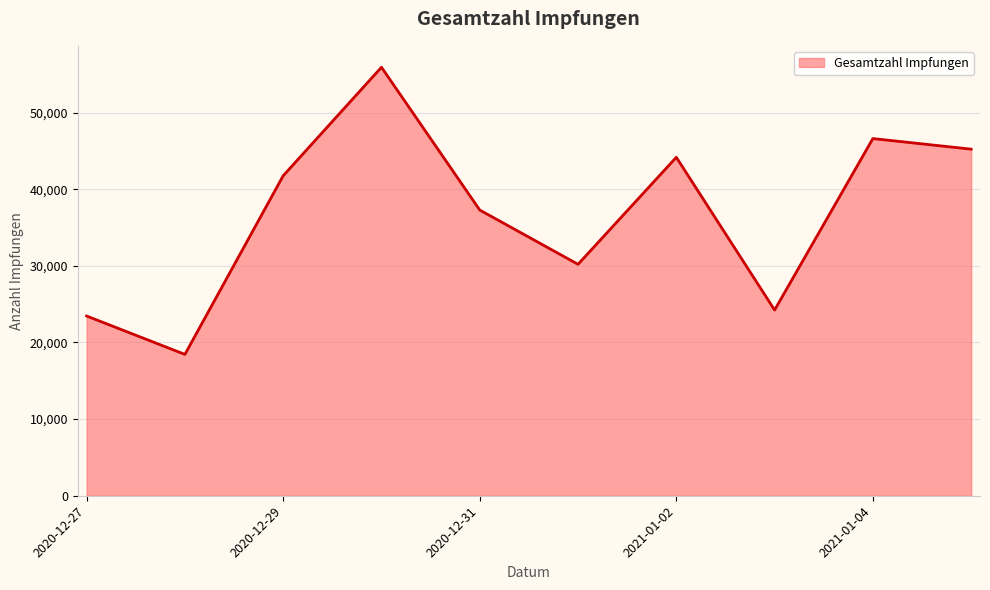

What is the difference between the maximum and minimum values?

37475